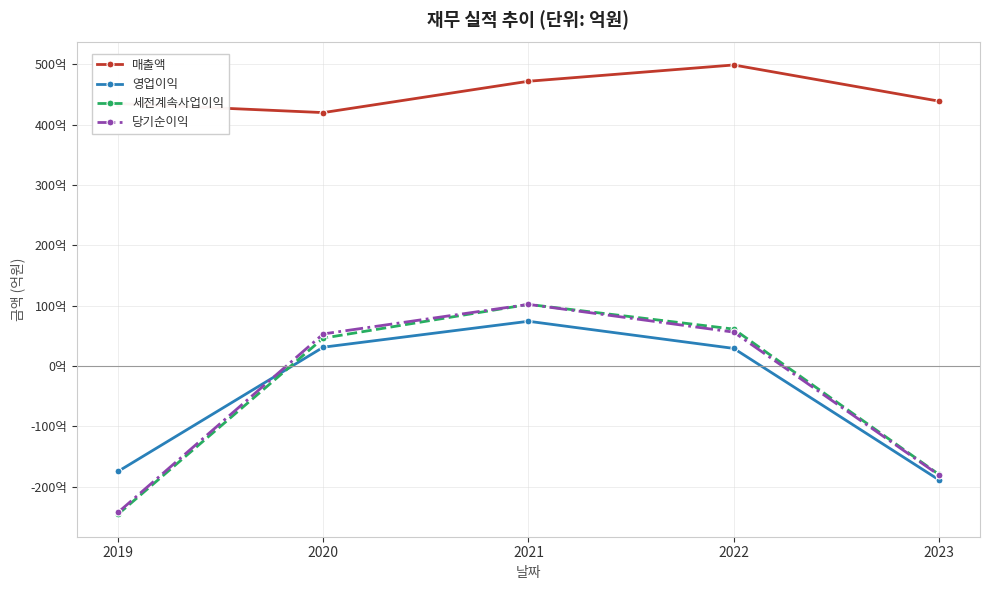

In 영업이익, how many points are higher than both neighbors (excluding endpoints)?

1